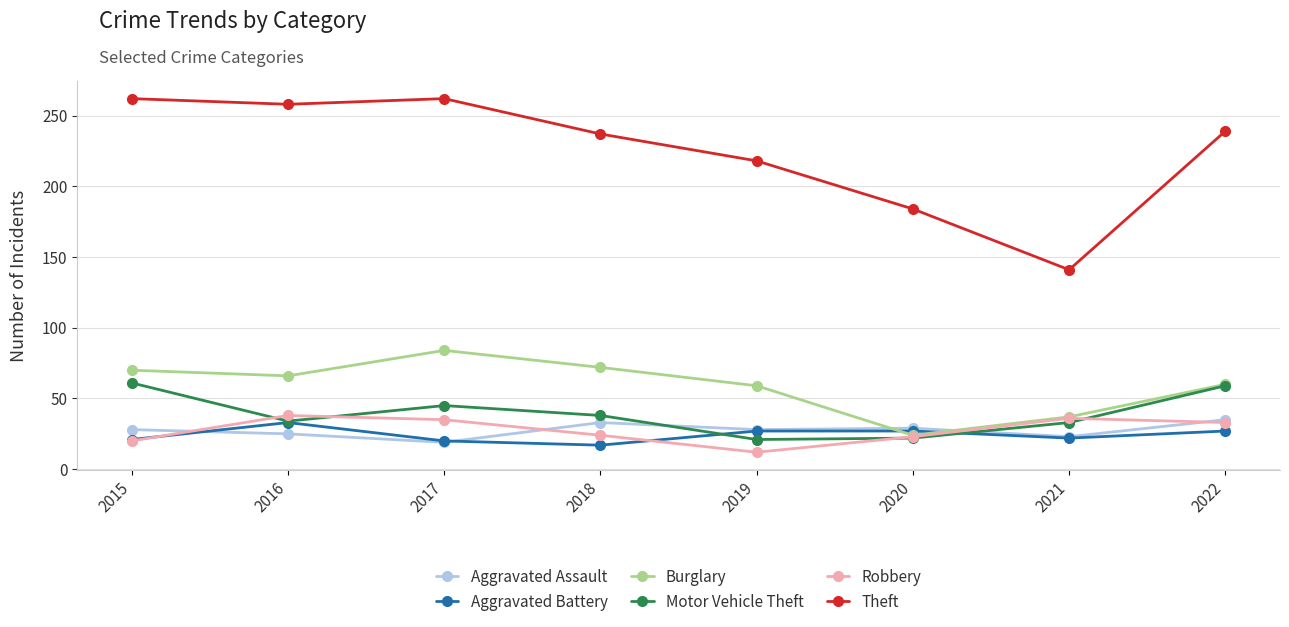

What is the difference between the highest and lowest values at 2021?

119